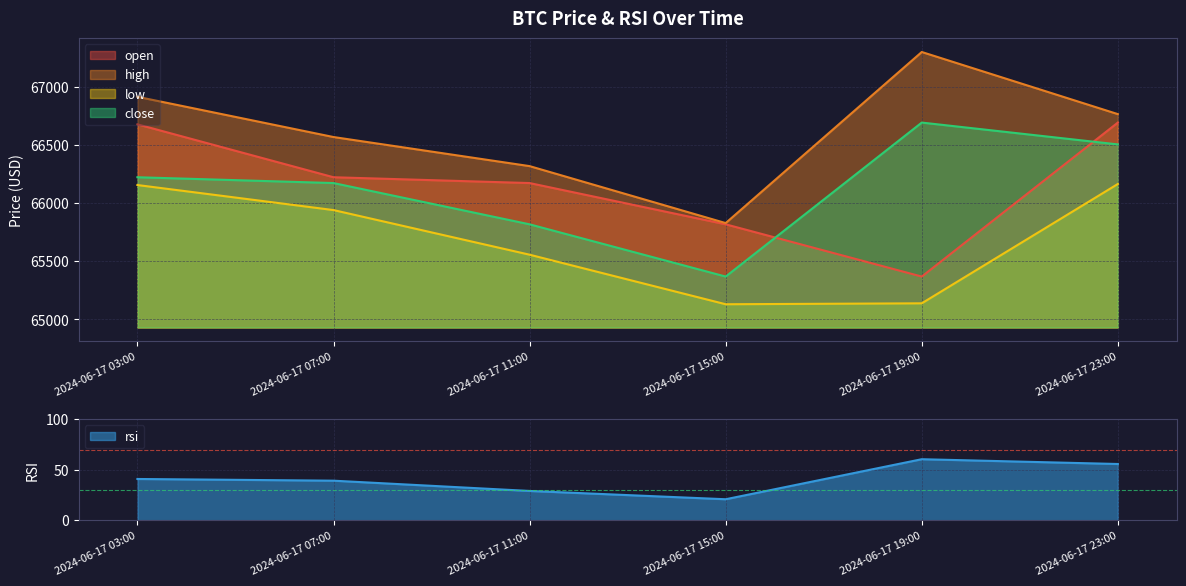

Where is open nearest to the value 66029?

2024-06-17 11:00